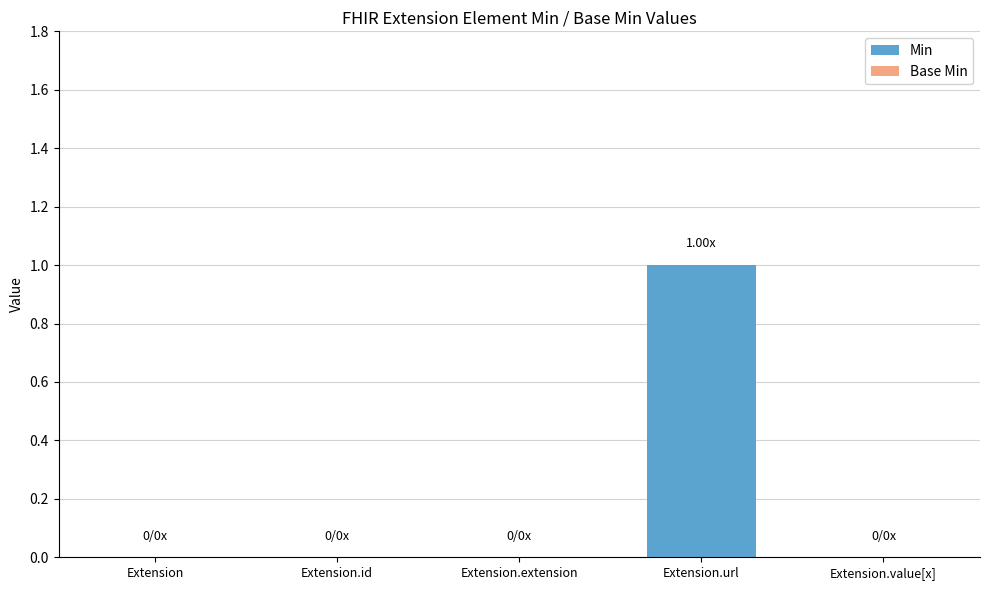

Which has a higher value, Extension.url or Extension?

Extension.url